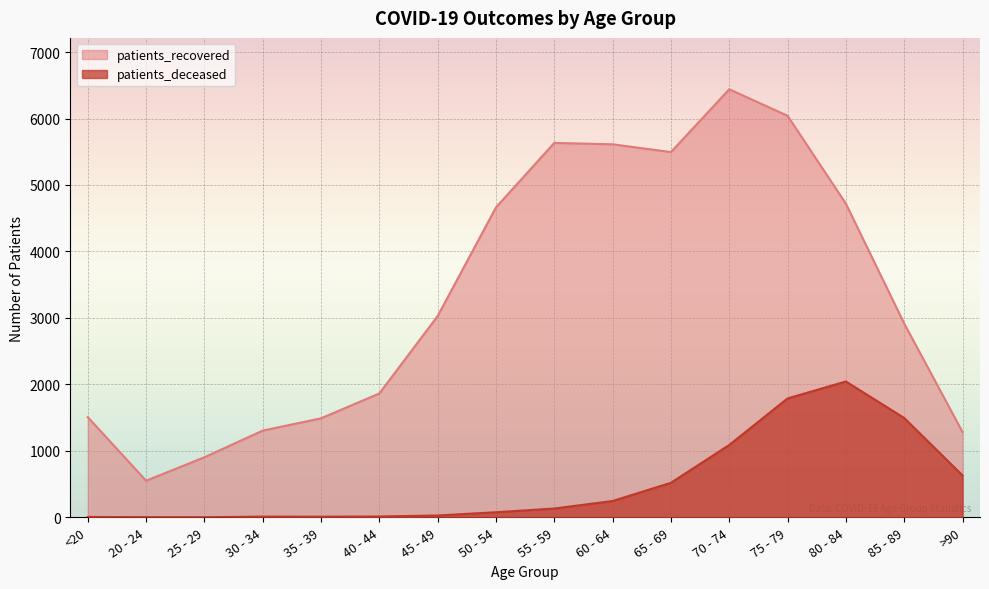

True or false: patients_deceased has a value of 11 at 30 - 34.

True